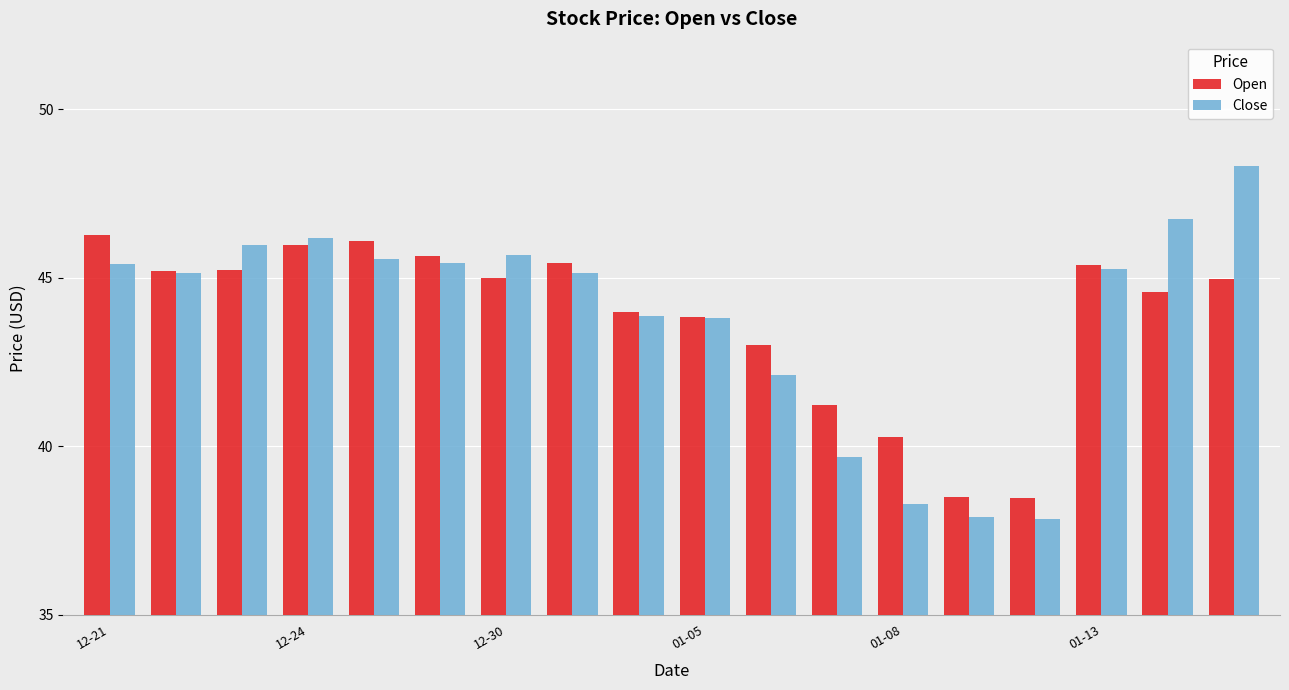

List the series in order of their peak value, highest first.

Close, Open